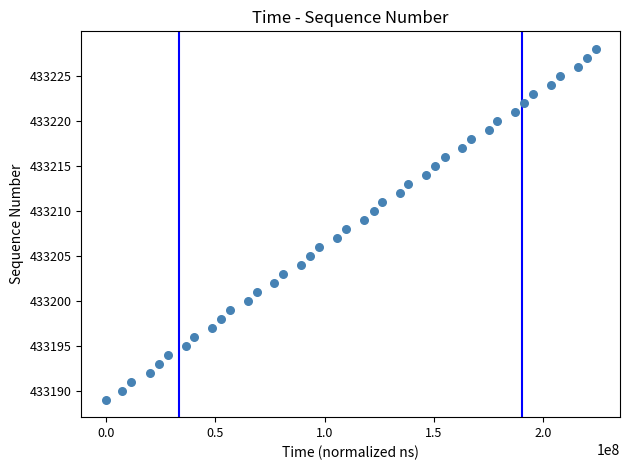

What is the range of Y values (max minus min)?

39